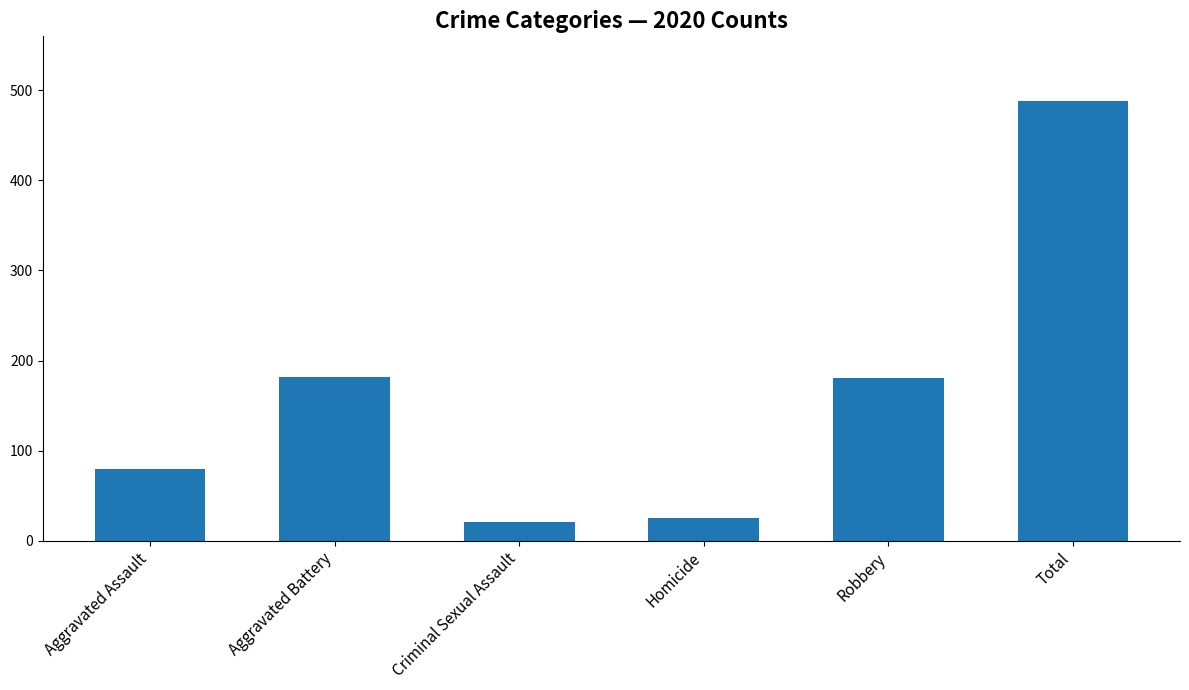

What is the sum of all values?

976